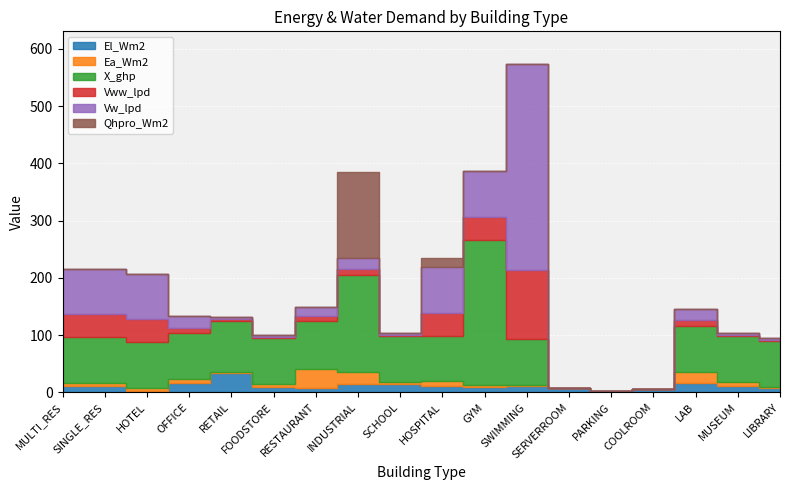

Where do Vw_lpd and X_ghp first cross each other?

GYM and SWIMMING